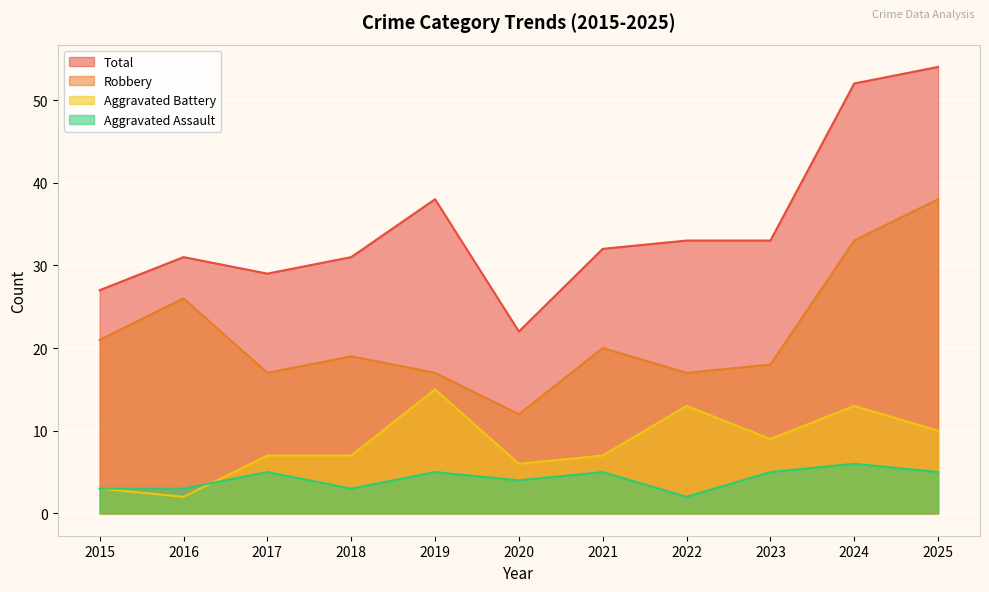

True or false: Aggravated Assault and Robbery intersect in this chart.

False